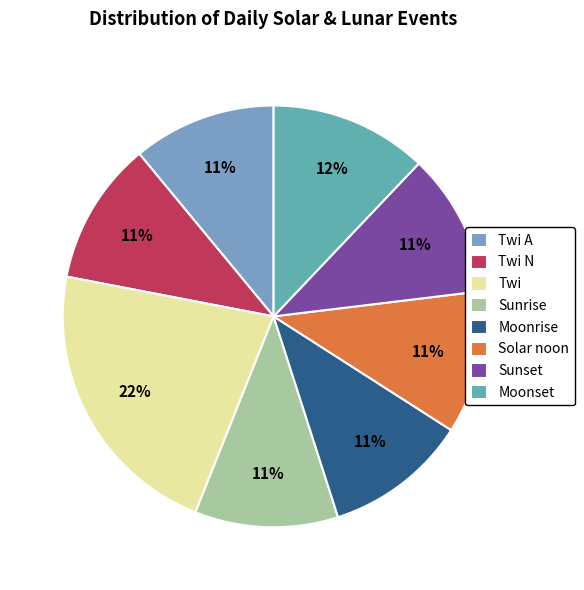

How many slices are in this pie chart?

8